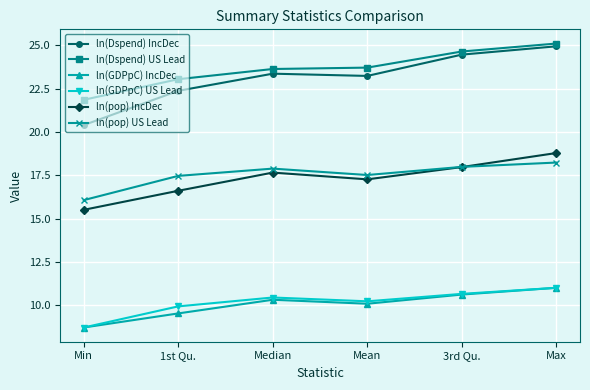

How many distinct data groups are displayed?

6